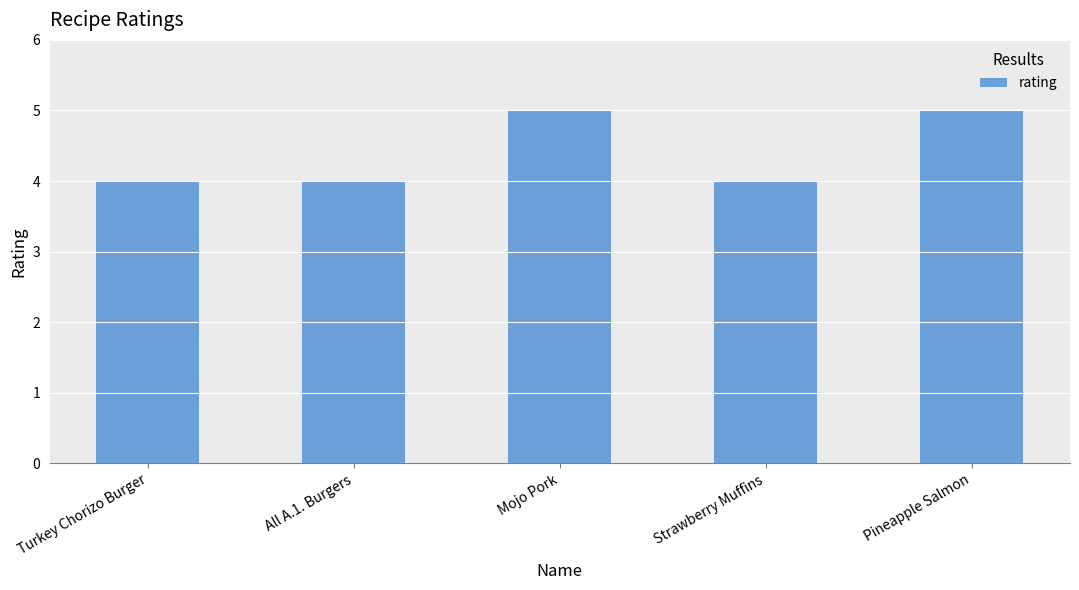

Approximately how many times larger is the value at Strawberry Muffins compared to Pineapple Salmon?

0.8